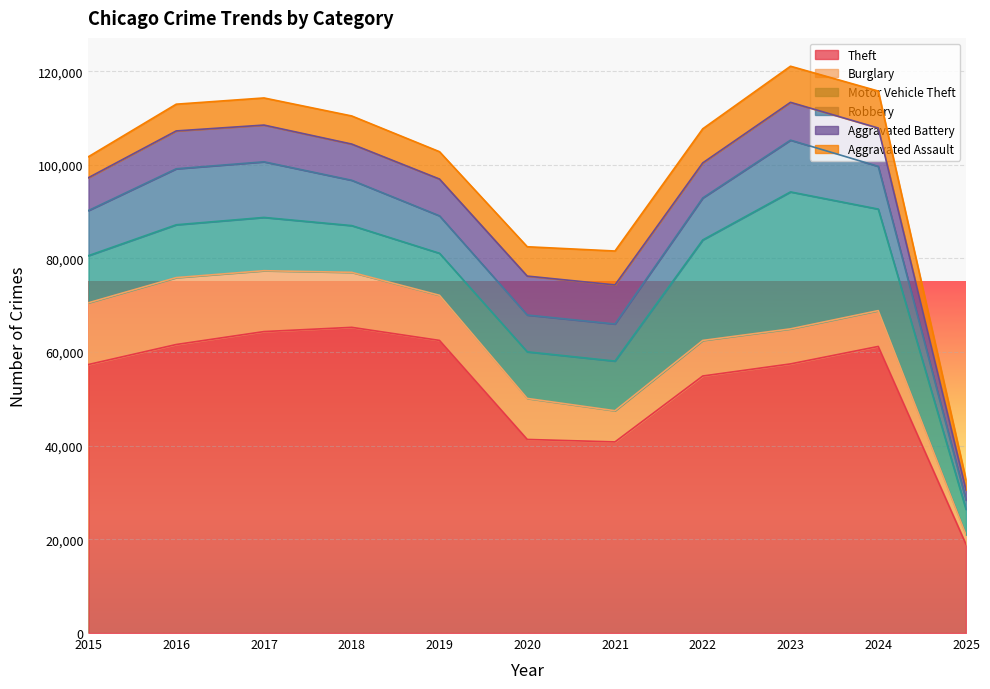

Which series has the largest range (max minus min)?

Theft